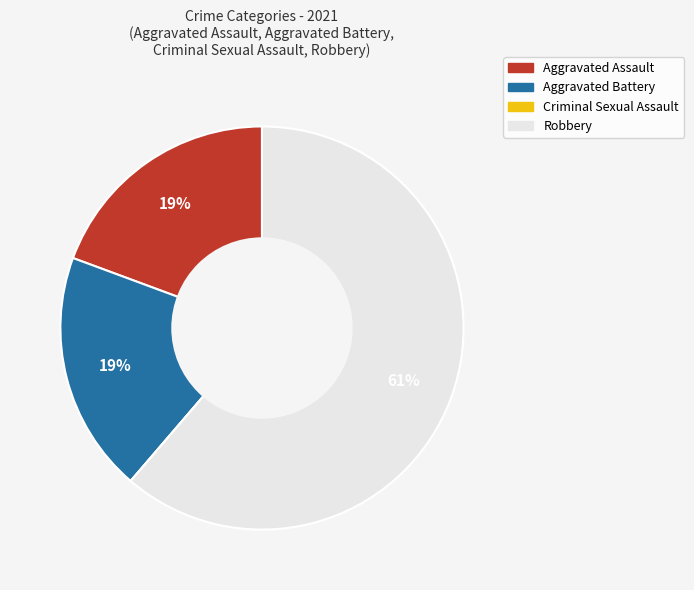

Is it true that Aggravated Assault is 6% of the pie?

False